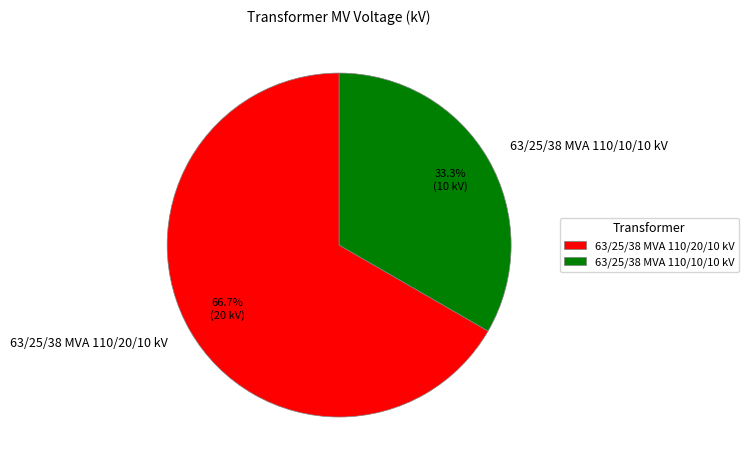

Approximately how many times larger is the value at 63/25/38 MVA 110/20/10 kV compared to 63/25/38 MVA 110/10/10 kV?

2.0